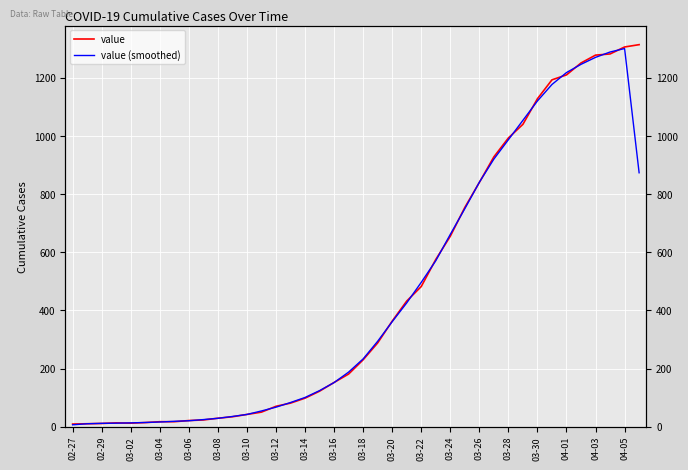

Rank the series by their average value, from highest to lowest.

value, value (smoothed)